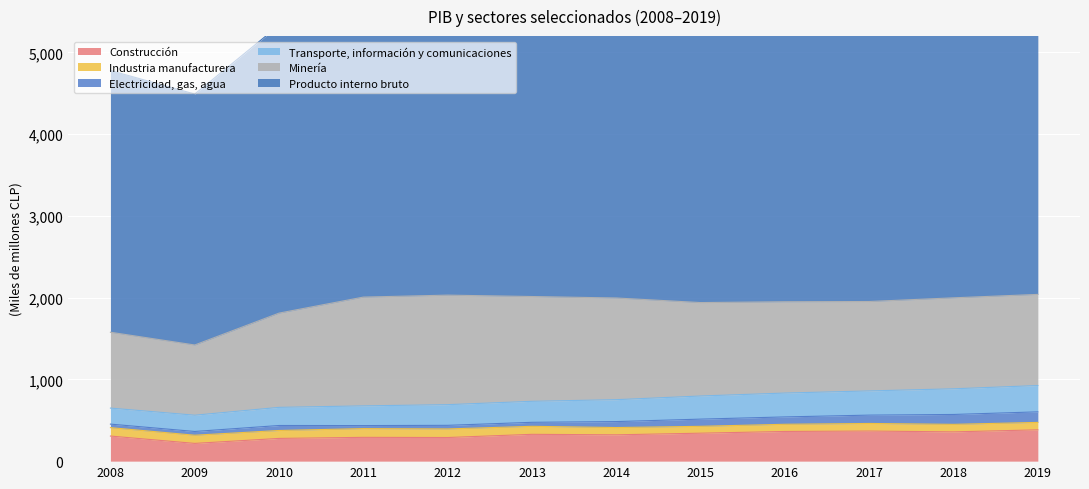

At how many categories does at least one series exceed 2819?

12